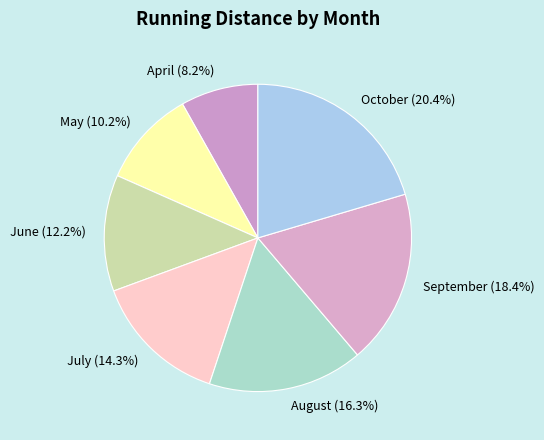

How many segments does this pie chart have?

7